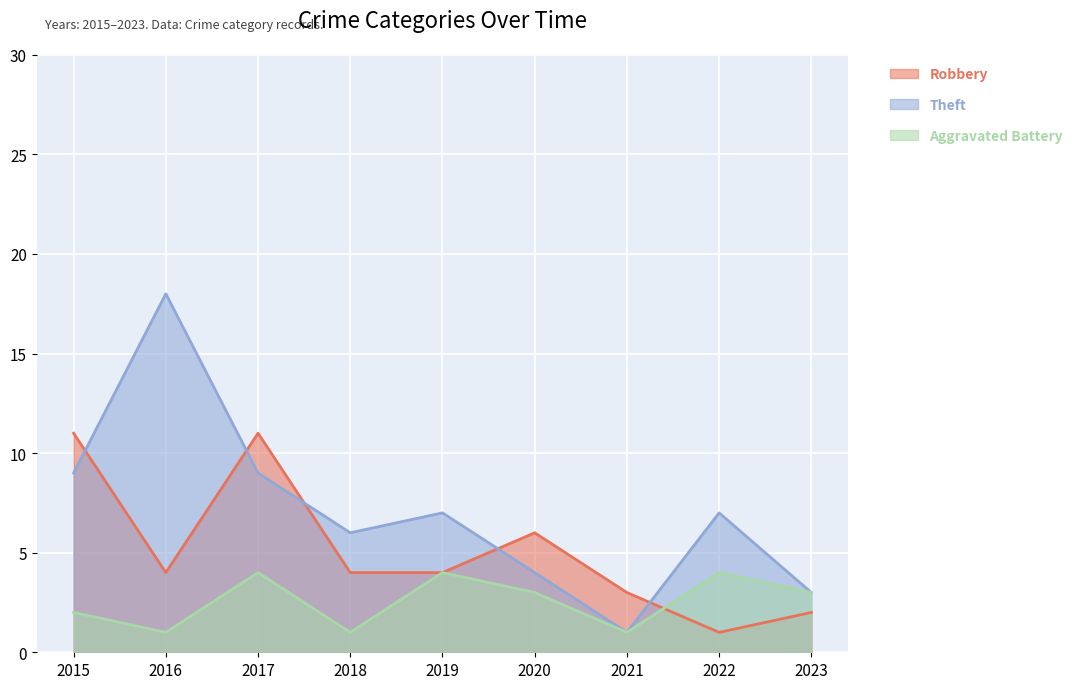

Which has a higher value, 2019 or 2018?

2019